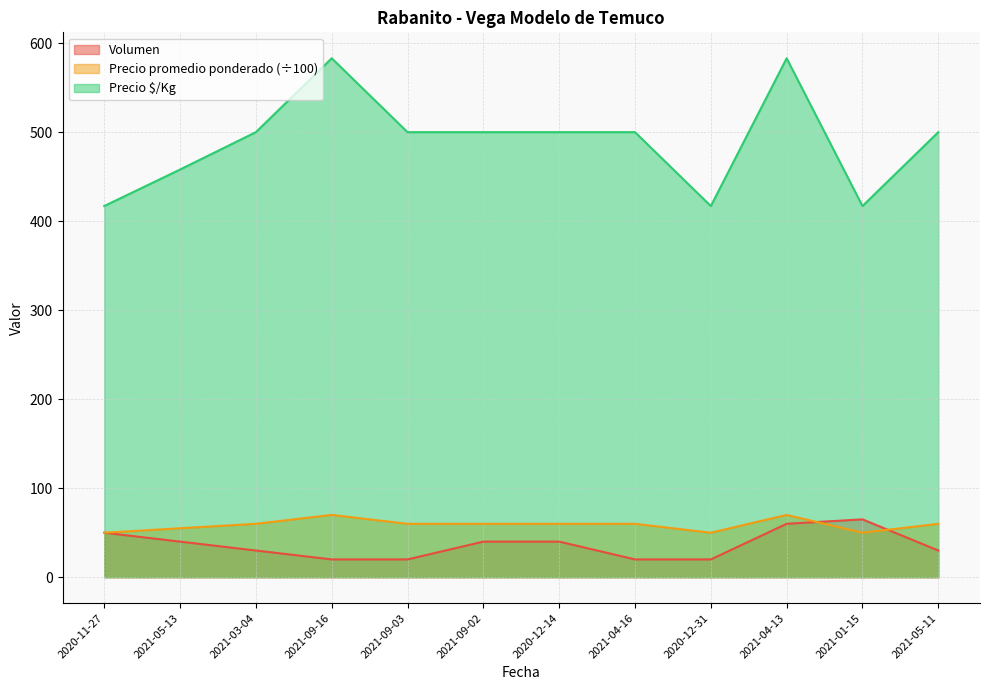

Which series has the largest total across all categories?

Precio $/Kg